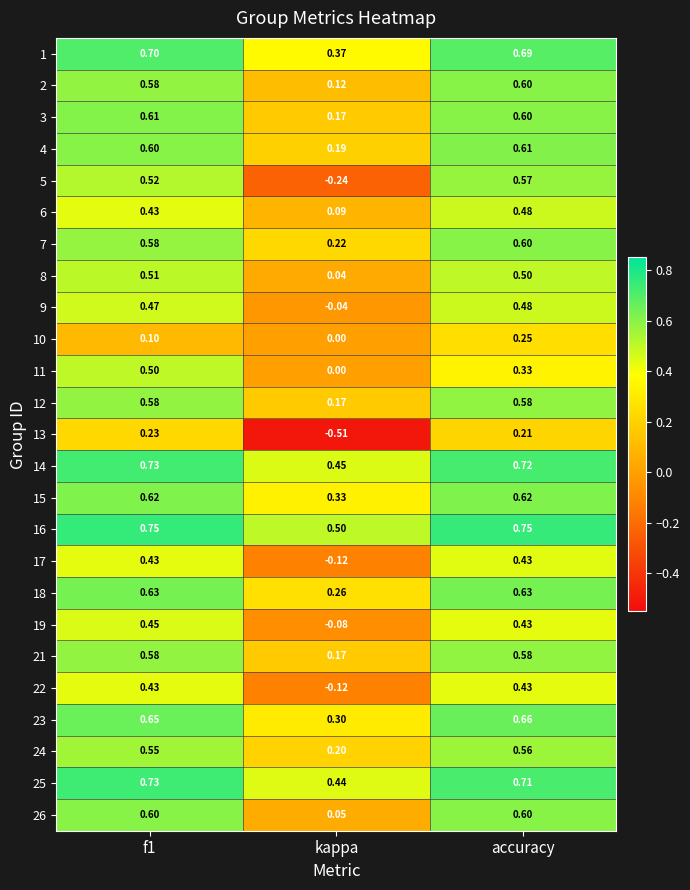

What is the difference between the highest and lowest values at accuracy?

0.5